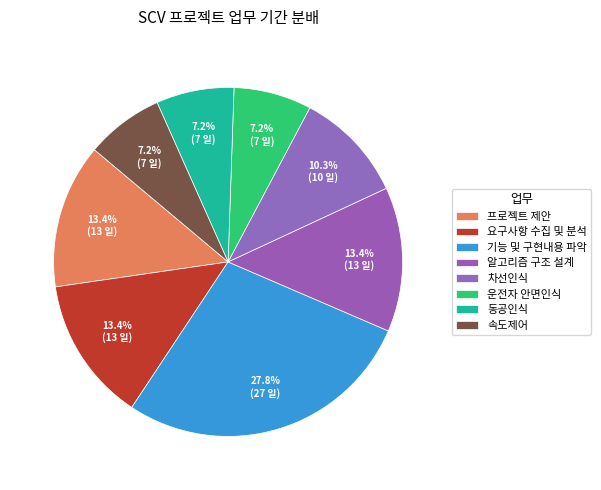

To the nearest percent, what portion does 동공인식 represent?

7%